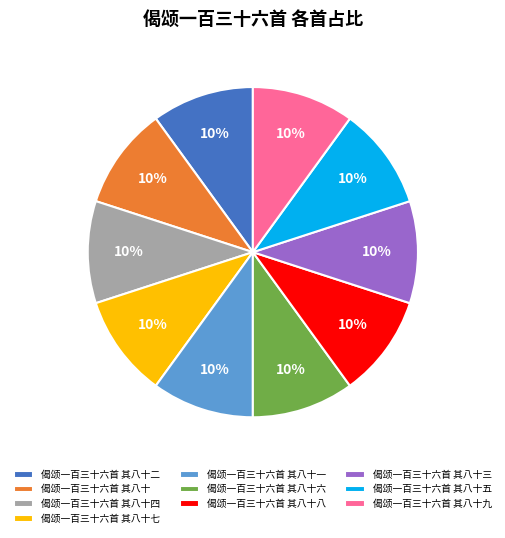

To the nearest percent, what is the combined percentage of 偈颂一百三十六首 其八十五 and 偈颂一百三十六首 其八十四?

20%